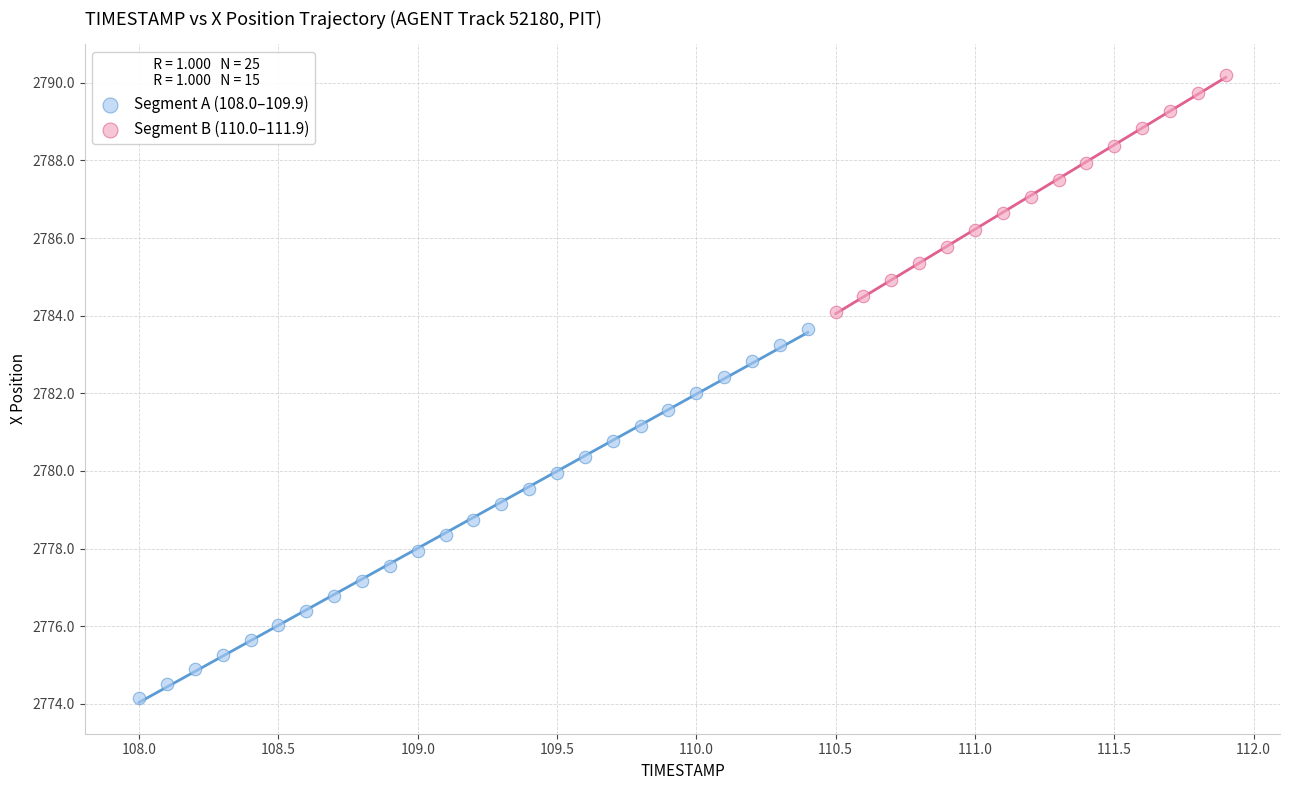

Which series has the largest Y range (max minus min)?

Segment A (108.0–109.9)